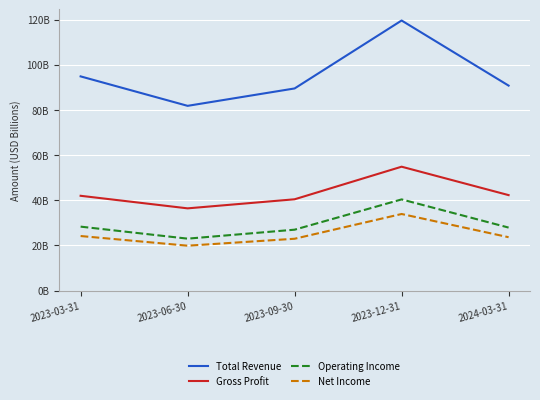

Does the chart have visible grid lines?

Yes